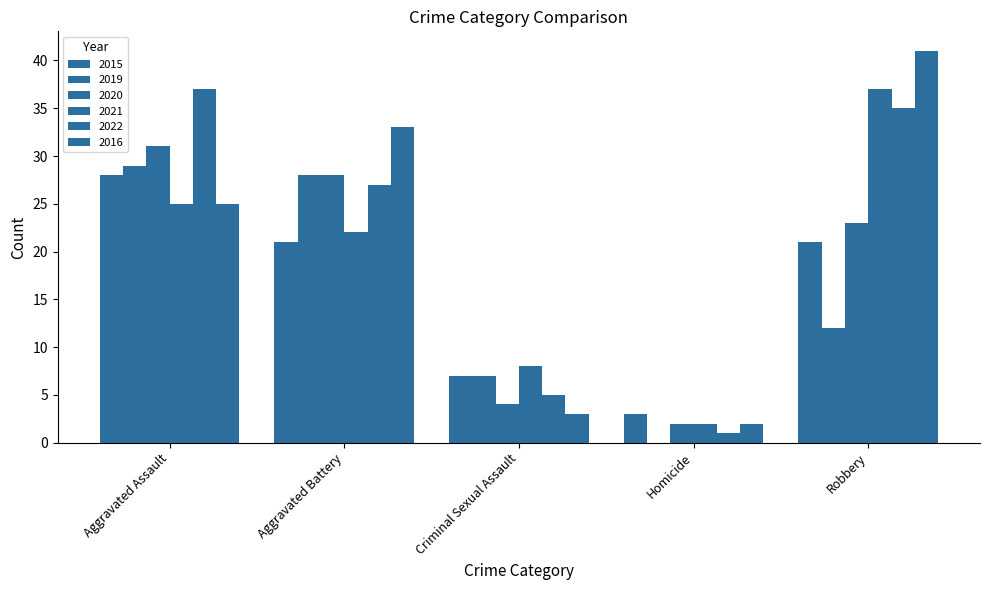

What is the difference between the 2020 values at Aggravated Assault and Aggravated Battery?

3